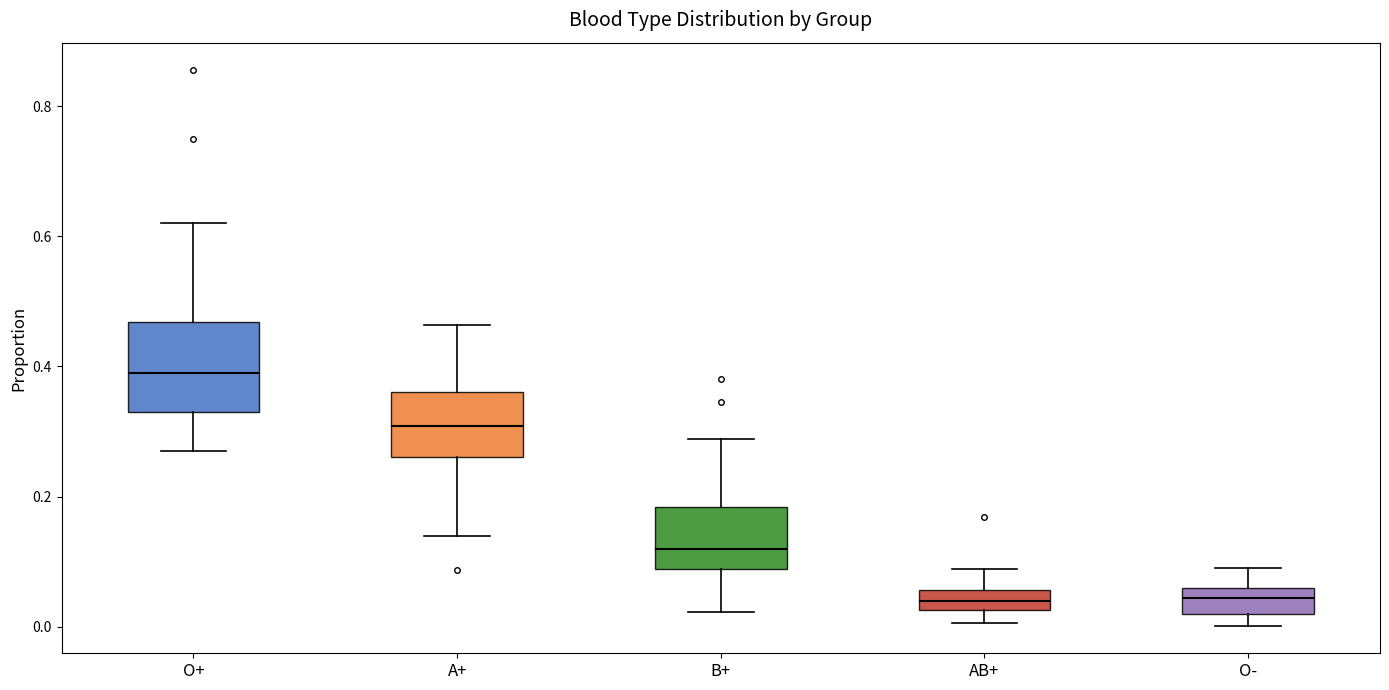

Reading left to right, read every box against the y-axis: the position of its median line, the range the box covers, and the ends of its whiskers. The values are not printed on the chart, so give them approximately, as read against the axis.

O+: median 0.40, box 0.34 to 0.46, whiskers 0.28 to 0.62
A+: median 0.30, box 0.26 to 0.36, whiskers 0.14 to 0.46
B+: median 0.12, box 0.08 to 0.18, whiskers 0.02 to 0.28
AB+: median 0.04, box 0.02 to 0.06, whiskers 0.00 to 0.08
O-: median 0.04, box 0.02 to 0.06, whiskers 0.00 to 0.10